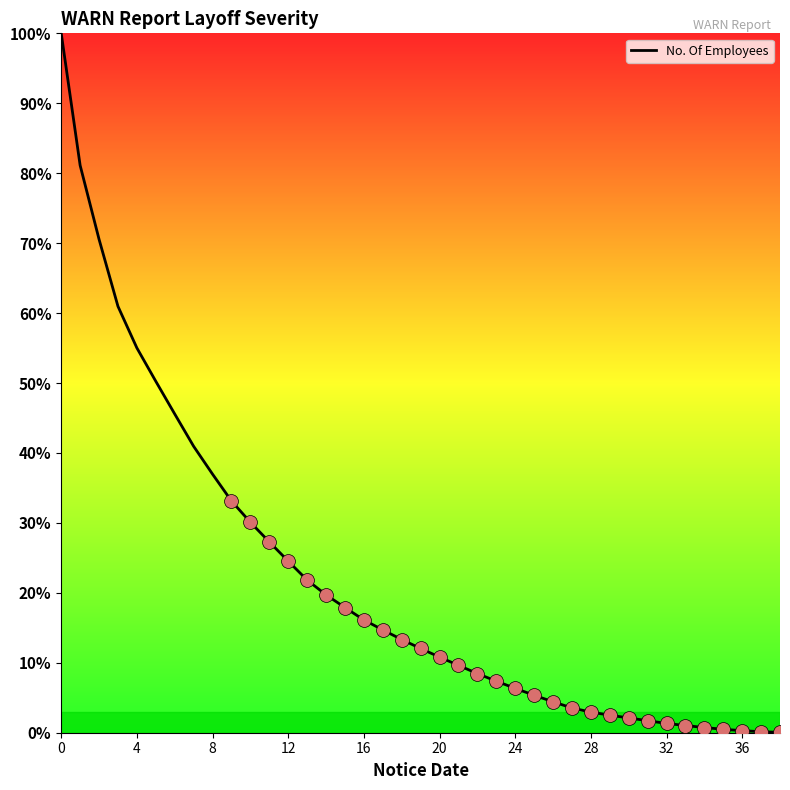

What is the greatest value displayed?

100.0